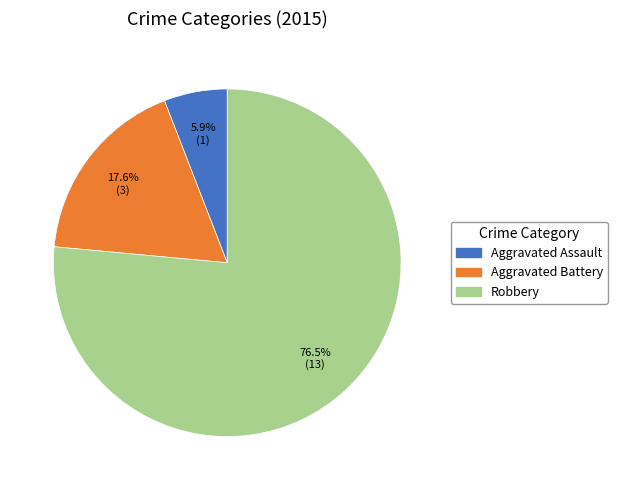

Combined, what portion of the pie is Aggravated Assault and Aggravated Battery?

23.5%